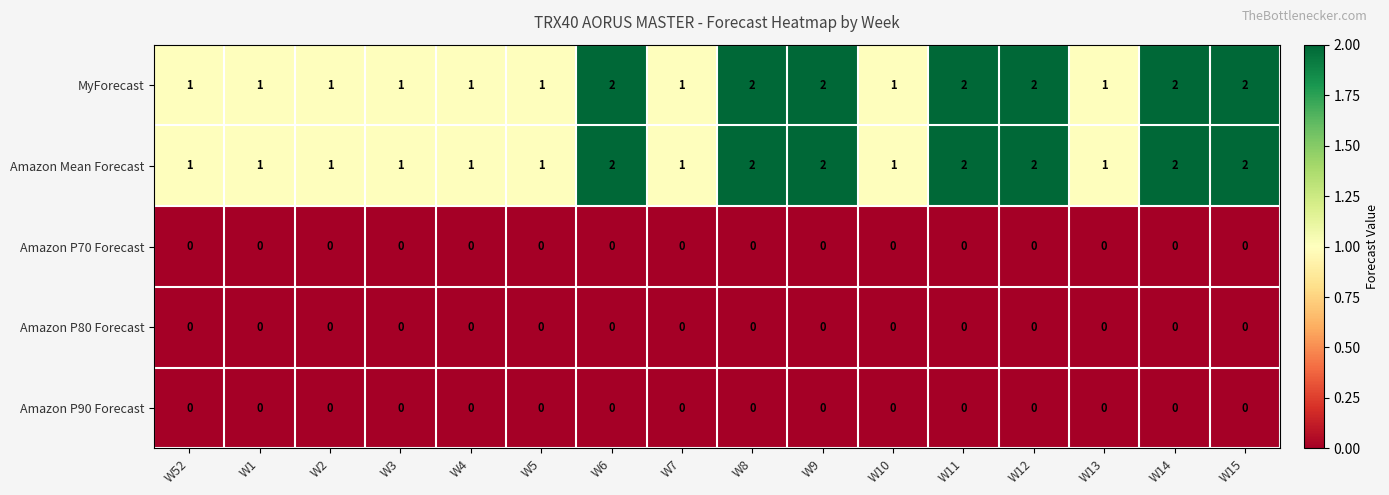

At how many categories does at least one series exceed 0?

16